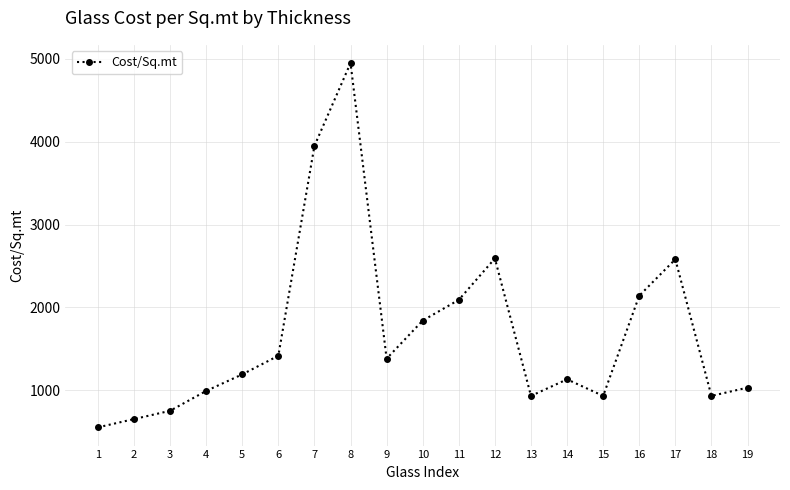

What is the value of the 13th point from the left?

930